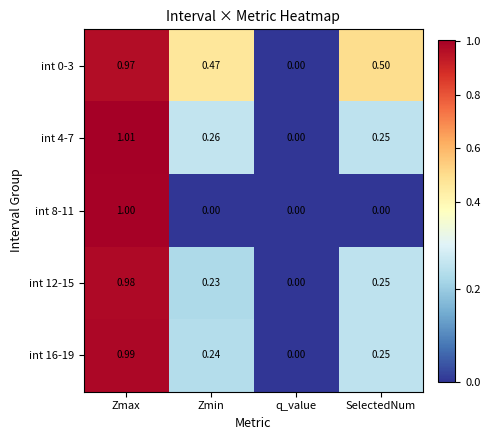

Rank the series at Zmax from lowest to highest value.

int 0-3, int 12-15, int 16-19, int 8-11, int 4-7